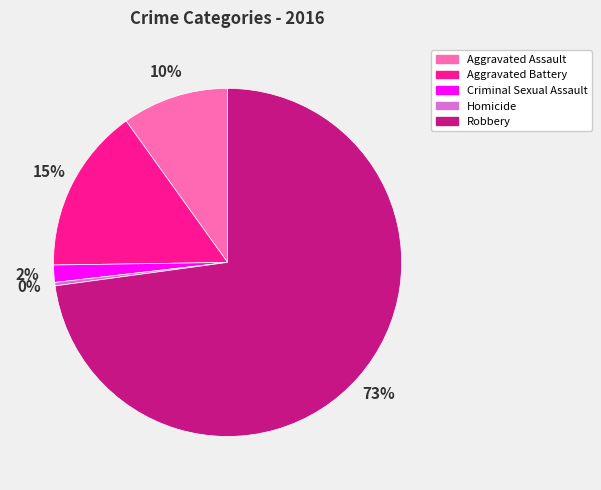

Do Criminal Sexual Assault and Homicide together represent more than half of the pie?

No